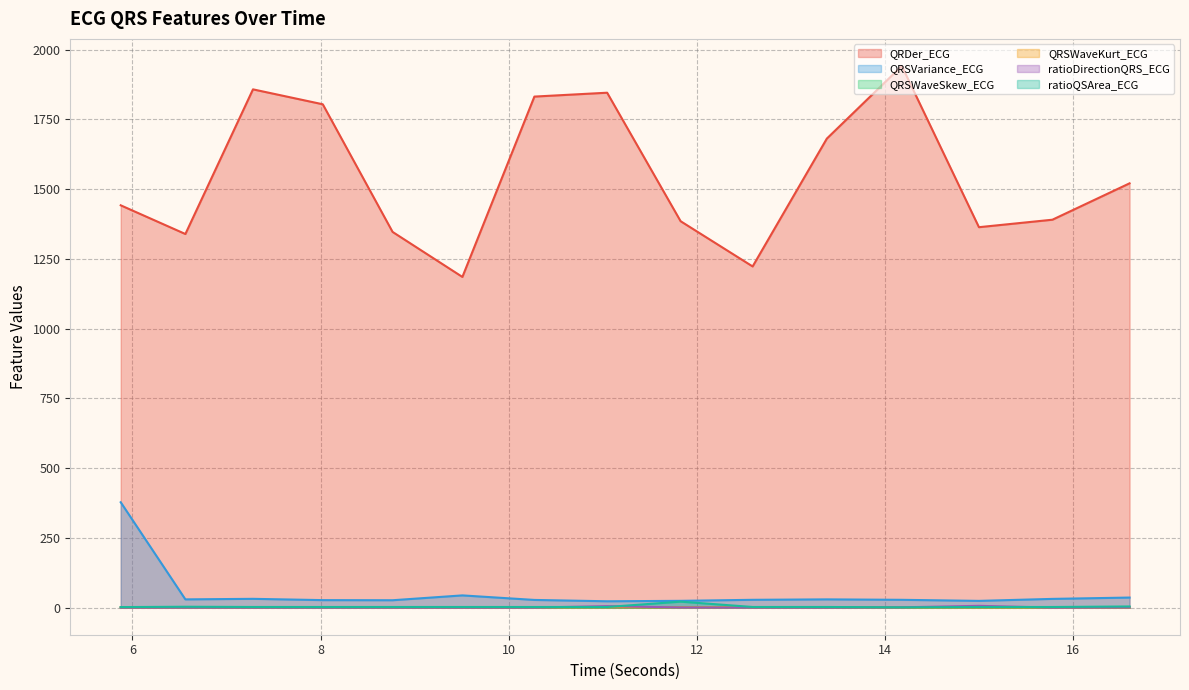

What position from the left is 13.3828125?

11